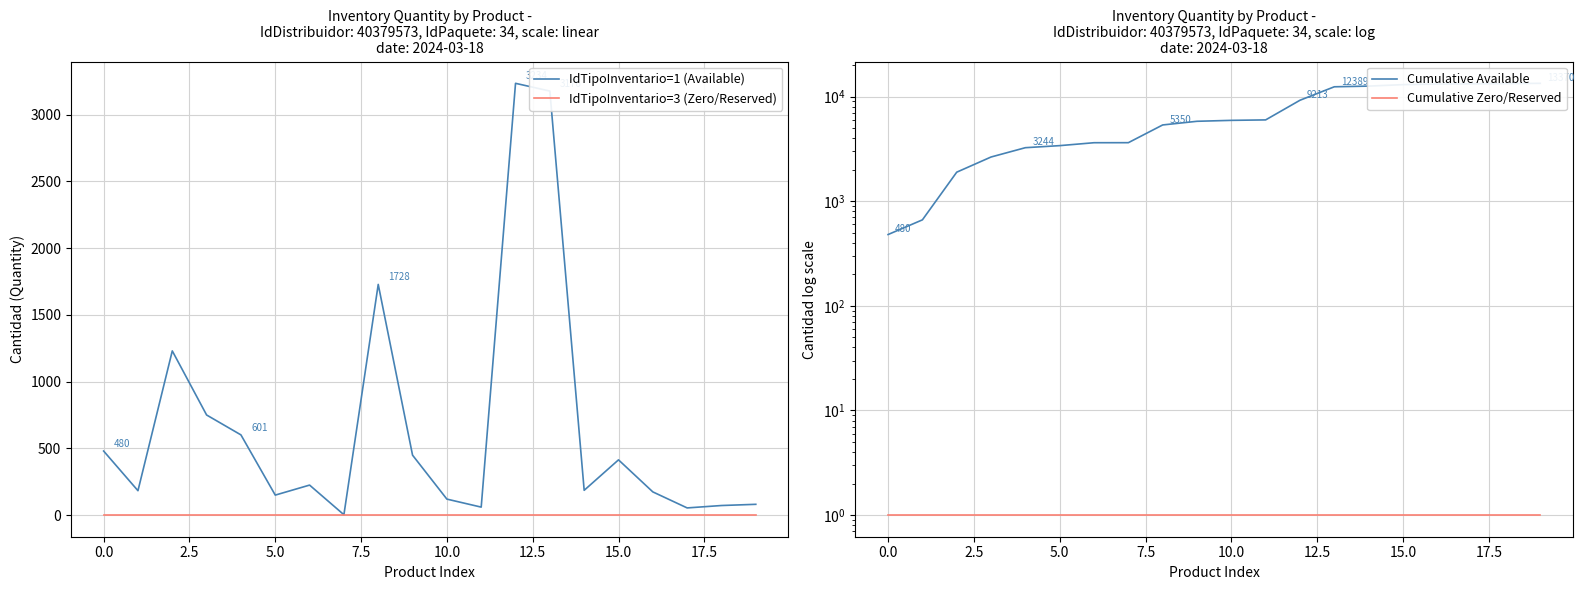

Is it true that IdTipoInventario=3 (Zero/Reserved) equals 0 at 0.0?

True